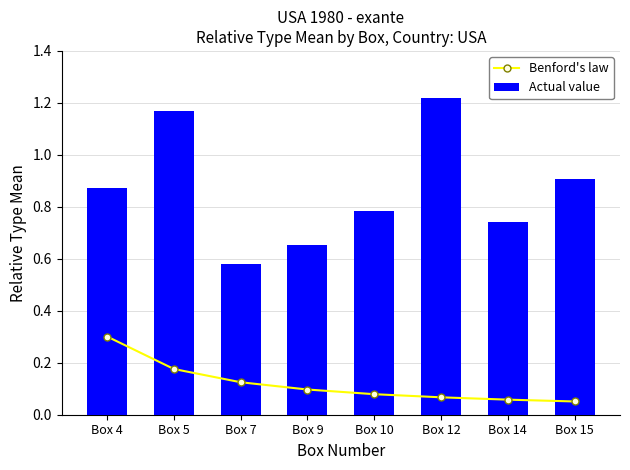

What value does the Actual value series have at Box 12?

1.2